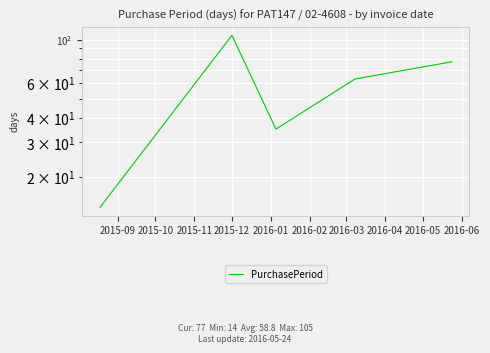

How many series are shown in this chart?

1